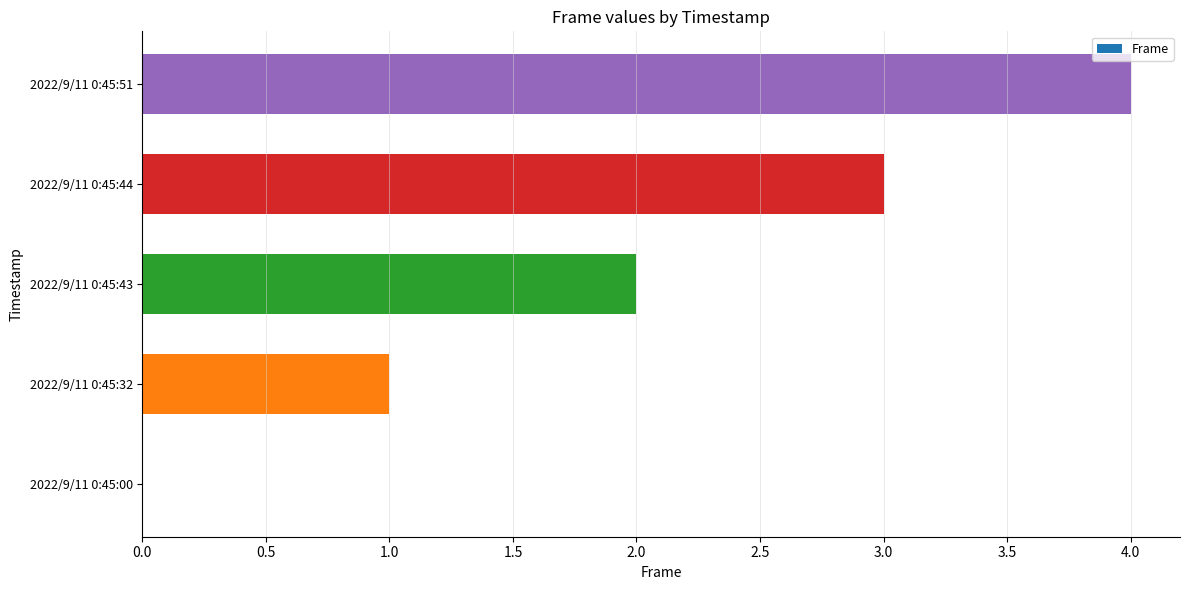

Which category has the highest value across all series?

2022/9/11 0:45:51